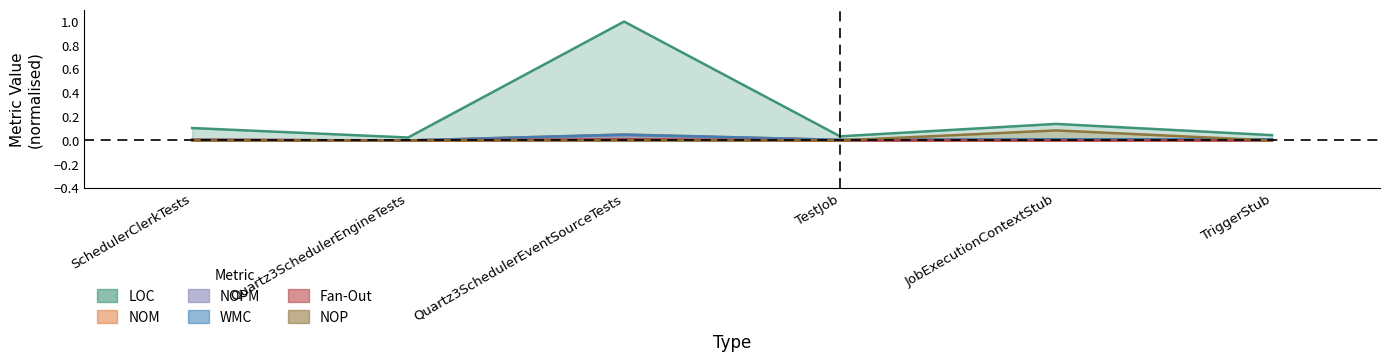

True or false: NOPM has more than 1 points higher than both neighbors.

False